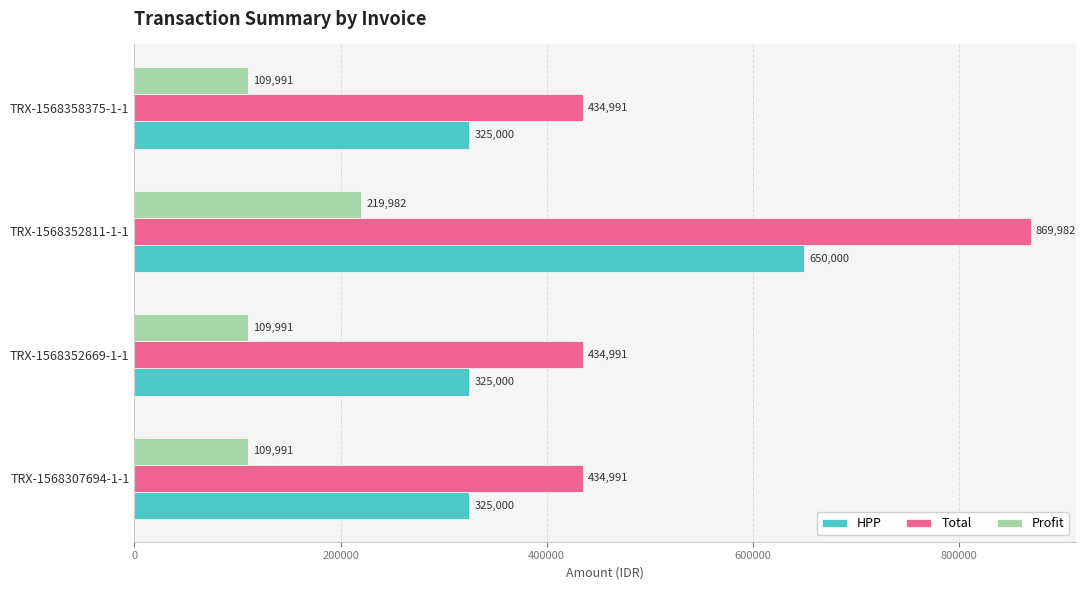

Rank the series by their maximum value, from highest to lowest.

Total, HPP, Profit